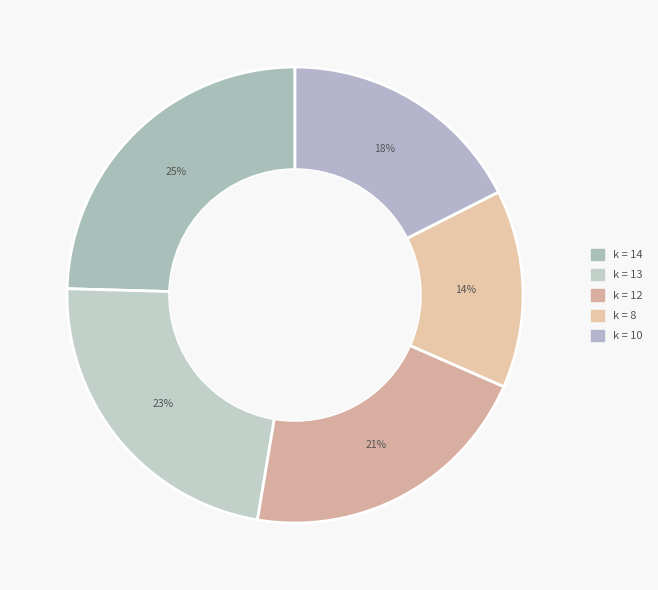

What is the largest slice in the pie chart?

14